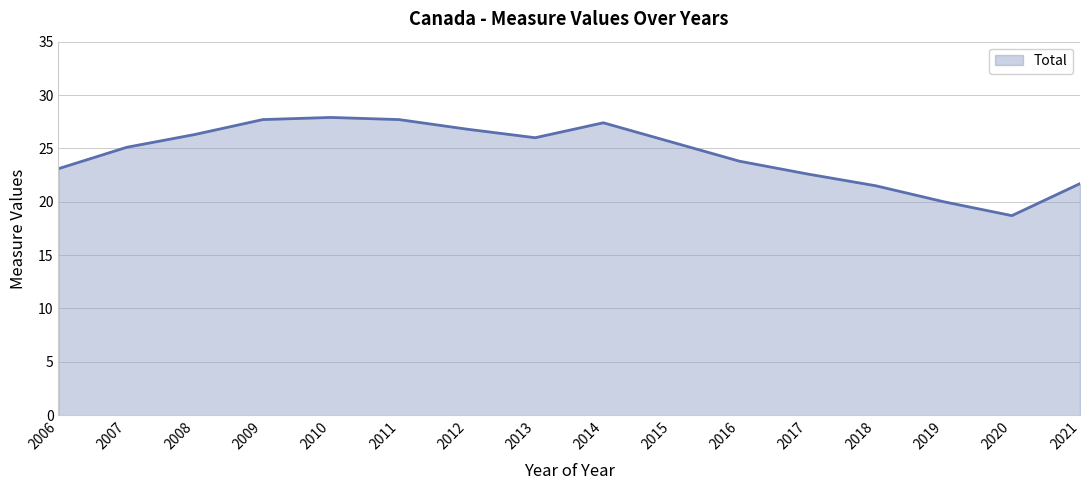

What is the difference between the maximum and second lowest values?

7.9